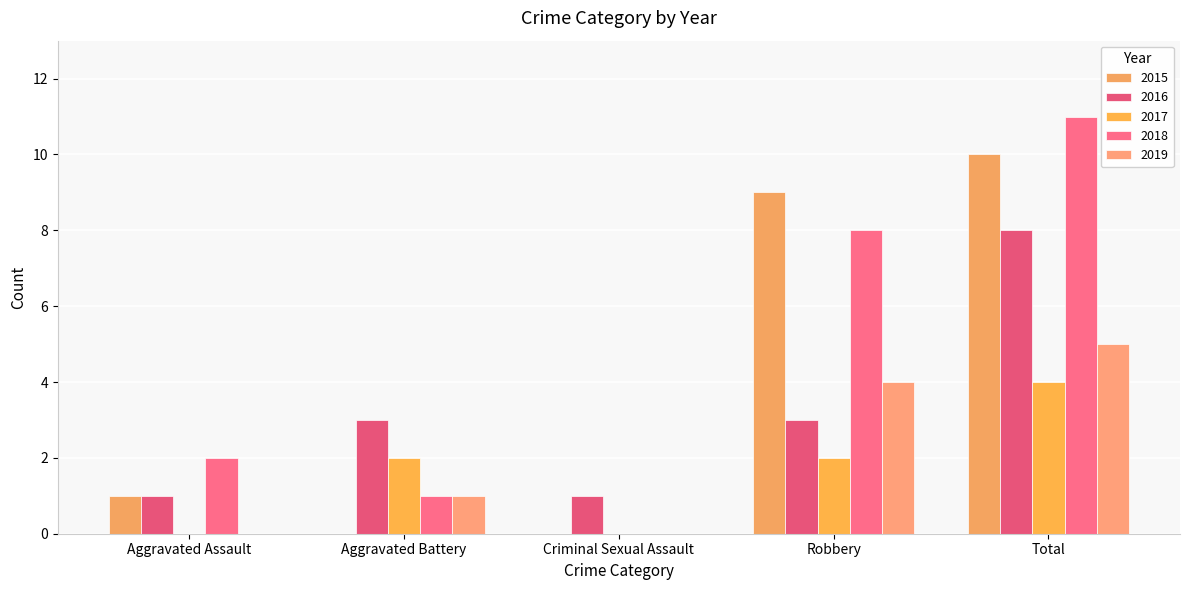

What is the sum of all 2015 values?

20